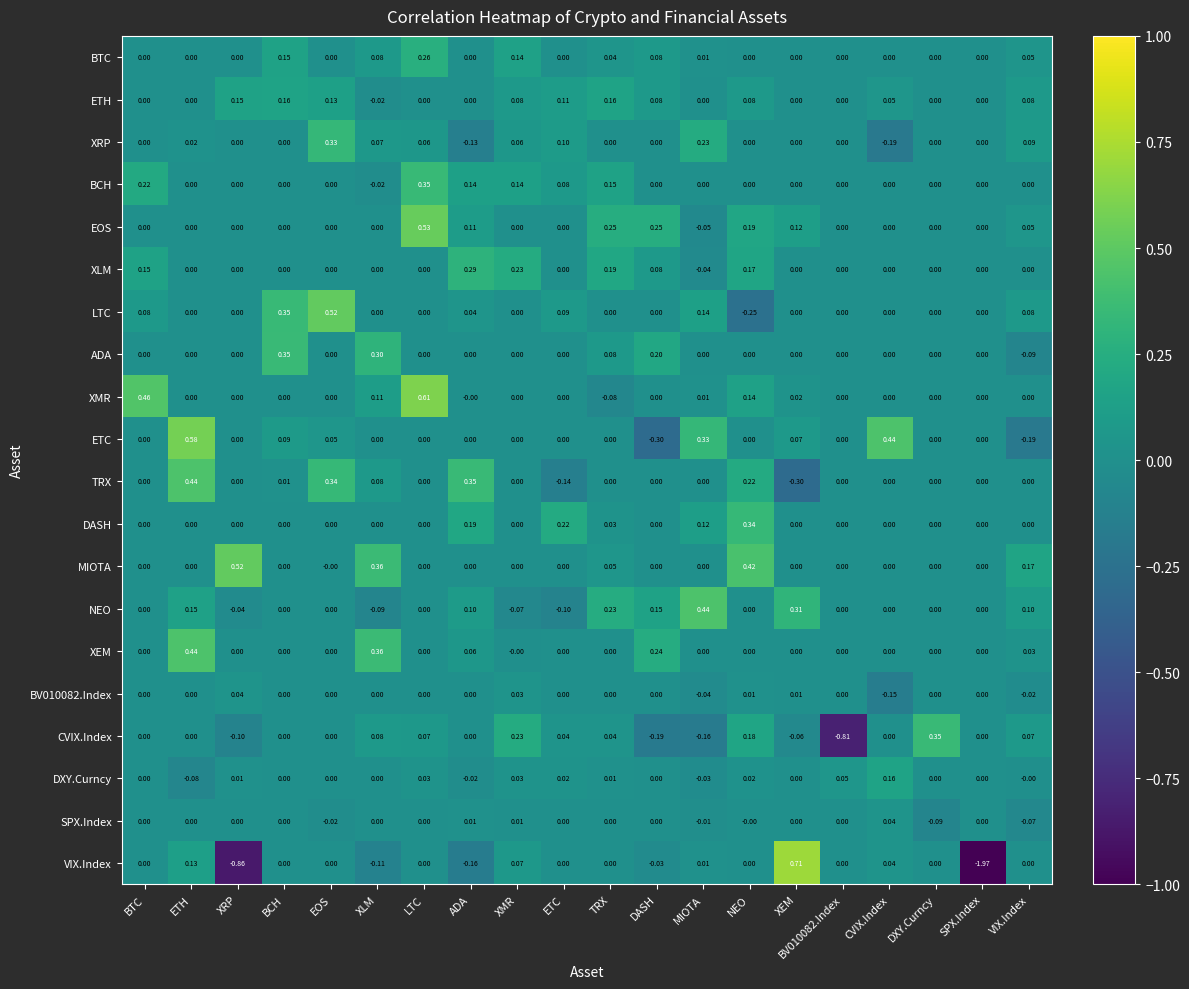

Between MIOTA and BV010082.Index, which series saw the biggest shift?

CVIX.Index